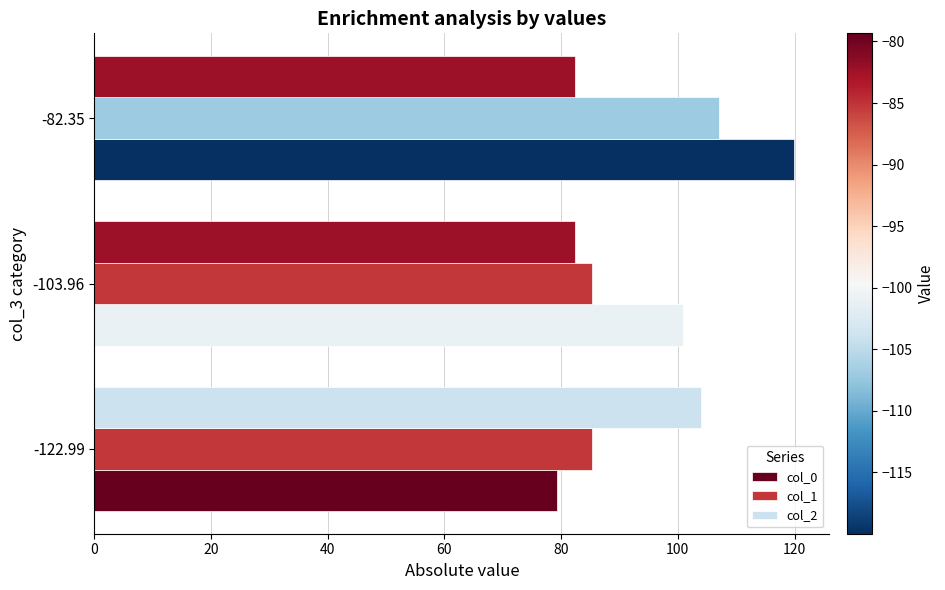

What value does the col_2 series have at -122.99?

104.0